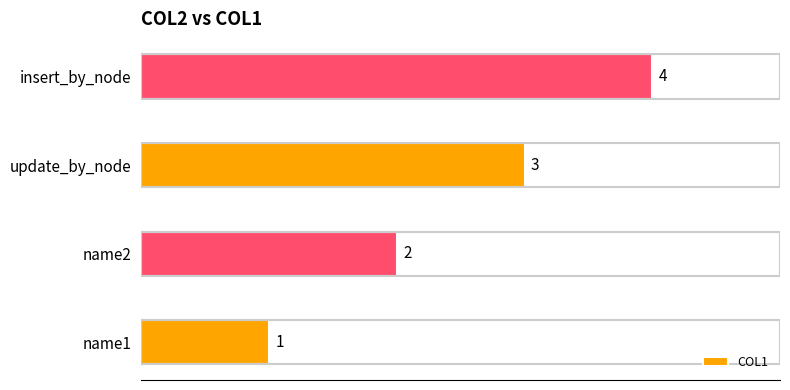

What is the greatest value displayed?

4